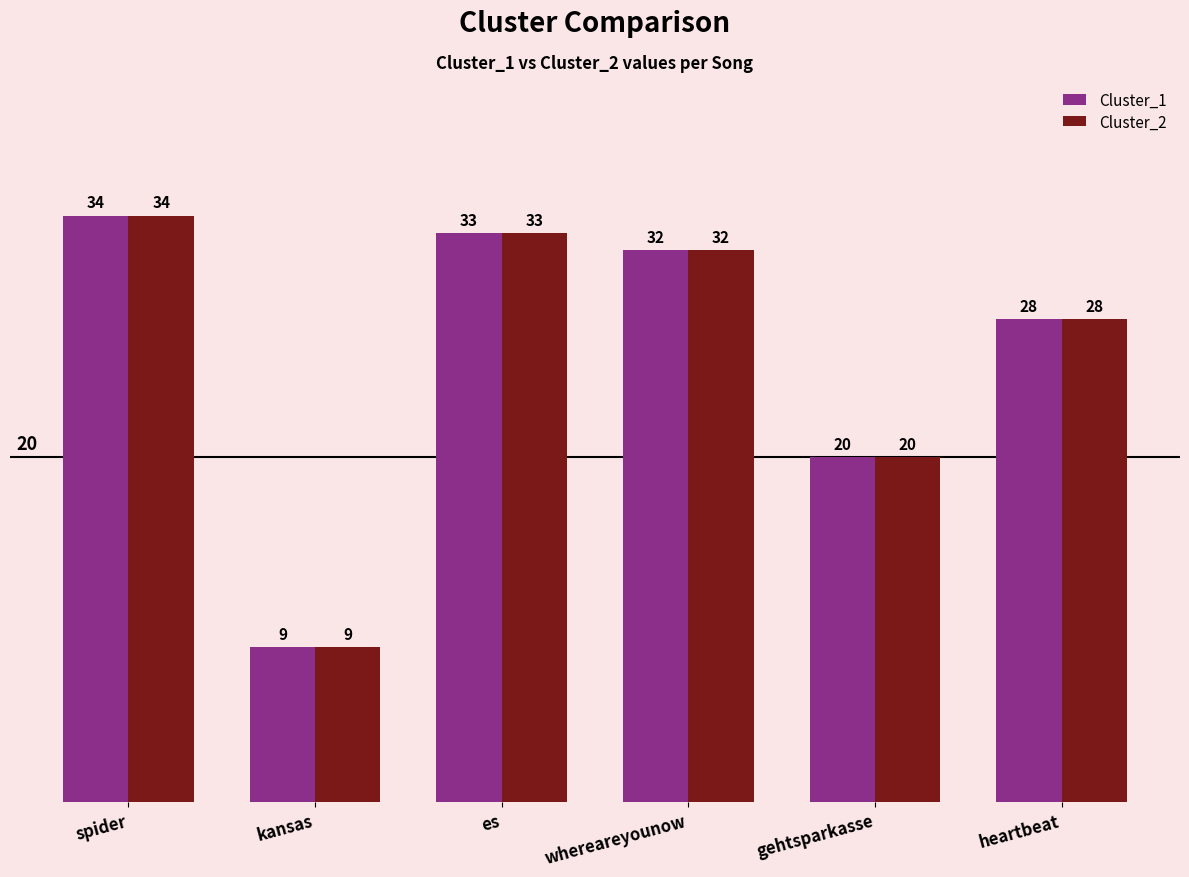

Reading left to right, list all the values displayed in this chart.

Cluster_1: 34	9	33	32	20	28
Cluster_2: 34	9	33	32	20	28